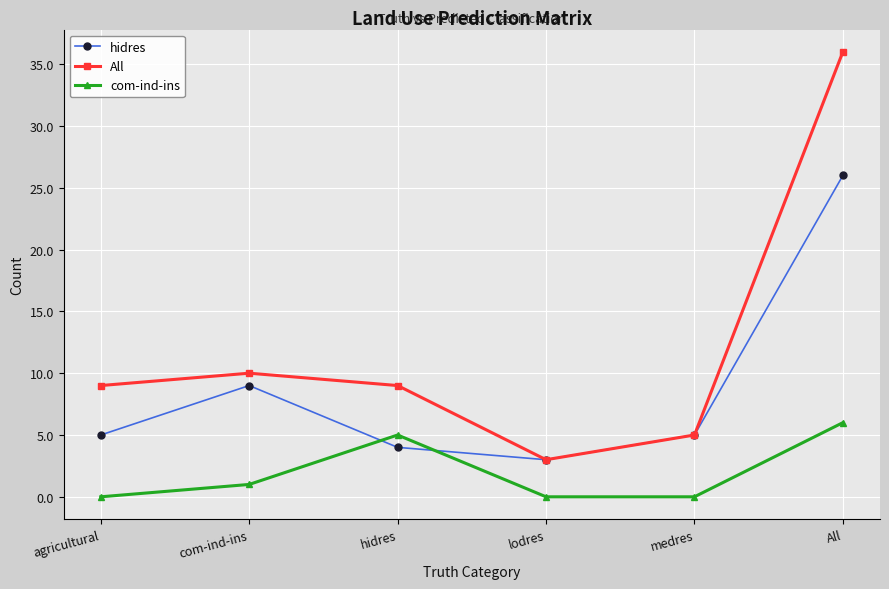

What value does the hidres series have at lodres?

3